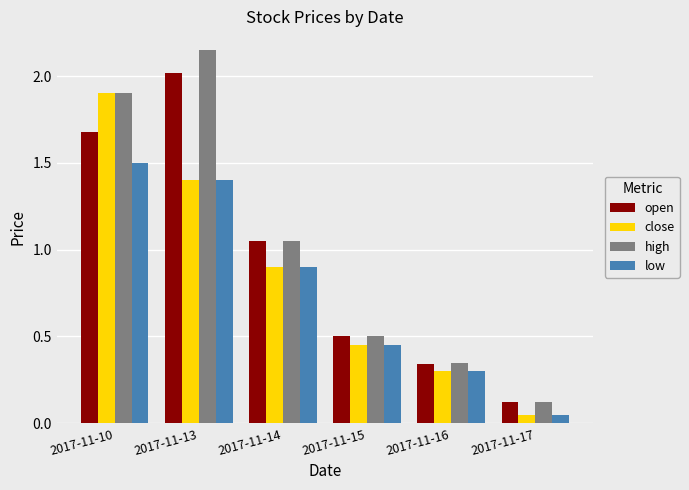

List the labels in order of open value, smallest first.

2017-11-17, 2017-11-16, 2017-11-15, 2017-11-14, 2017-11-10, 2017-11-13